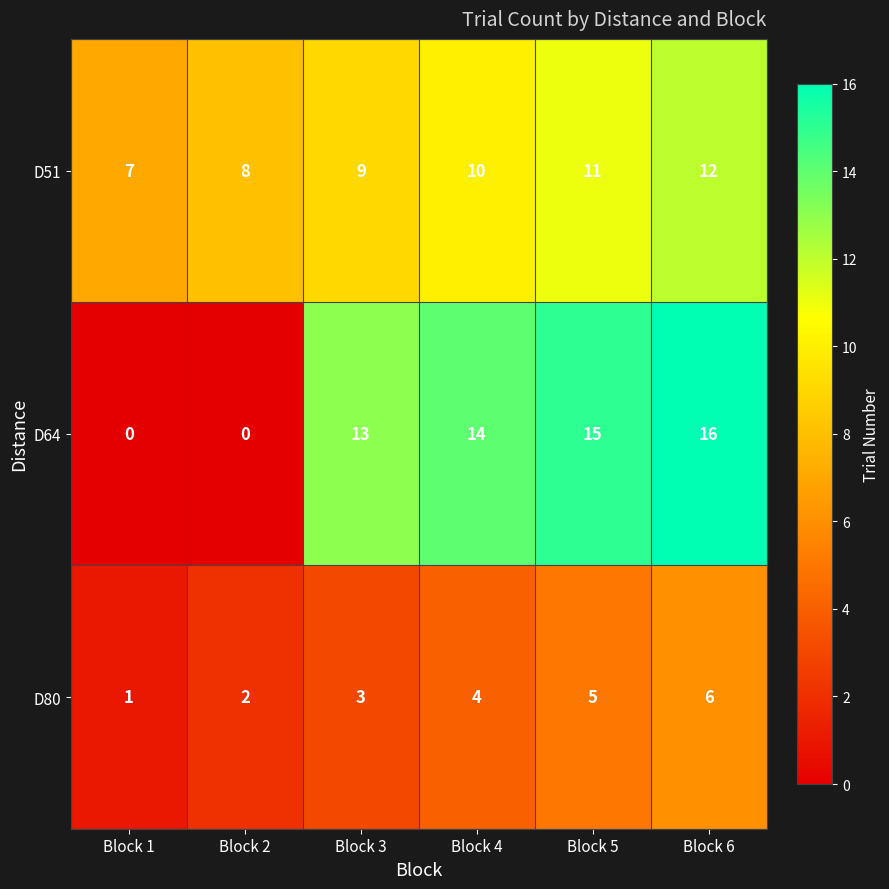

How many values in D64 are above zero?

4